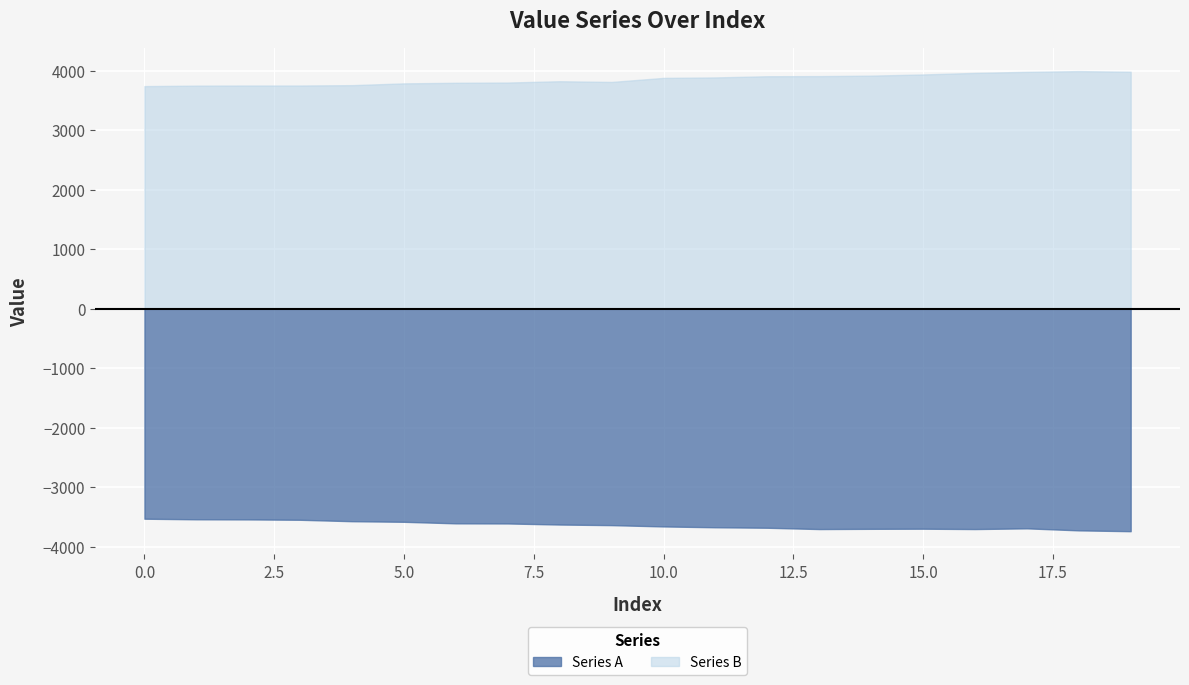

What is the average value of the Series B series?

3856